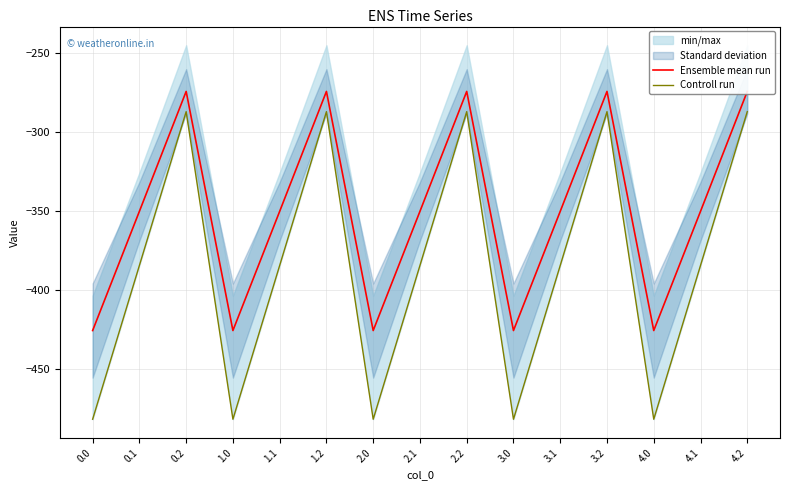

What position from the right is 0.2?

13